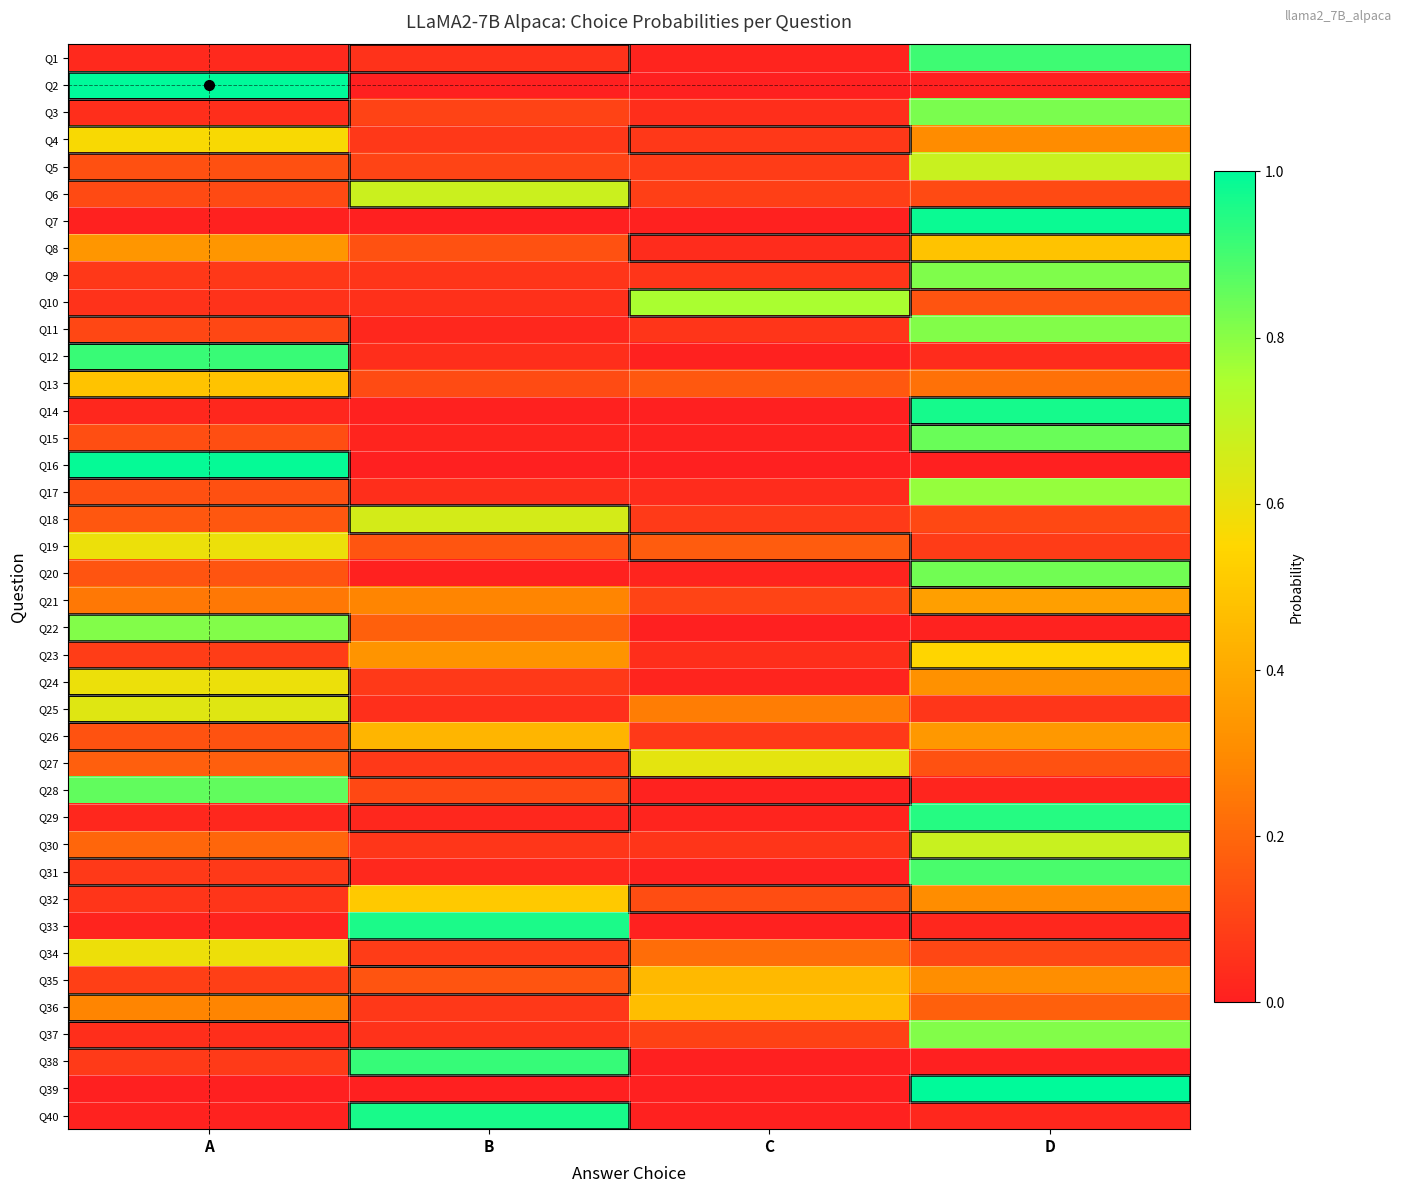

What is the spread (max minus min) of values at A?

1.0